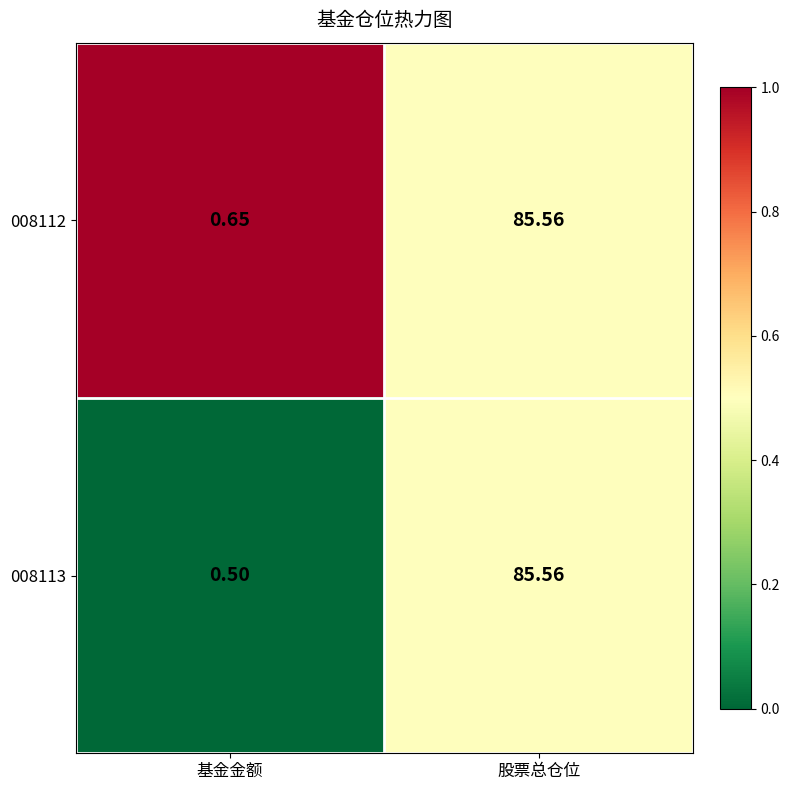

Where is 008112 nearest to the value 43?

基金金额